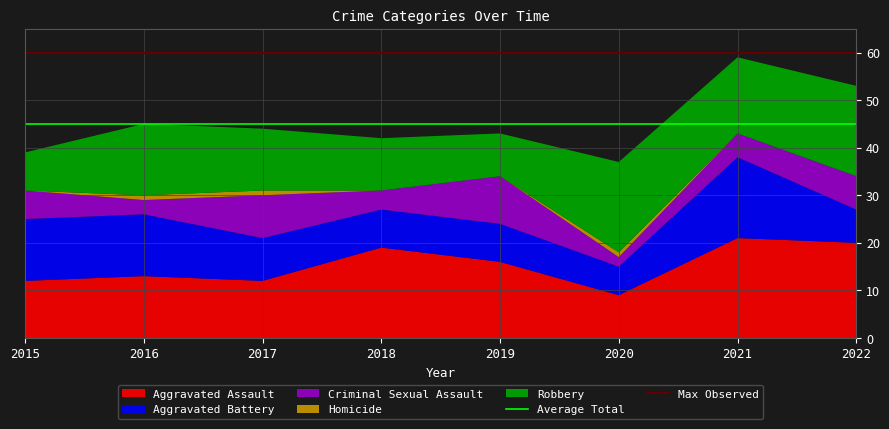

What is the total value across all series at 2019?

43